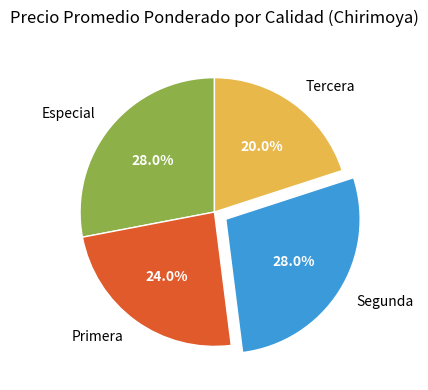

Is there a majority slice in this chart?

No